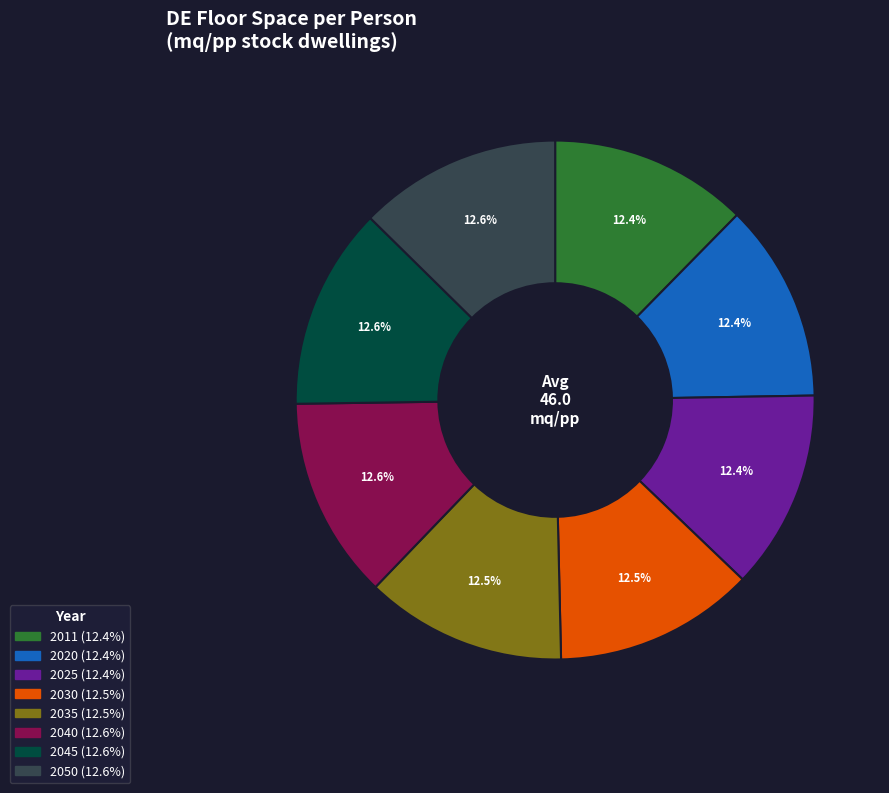

Does 2020 account for over 50% of the chart?

No